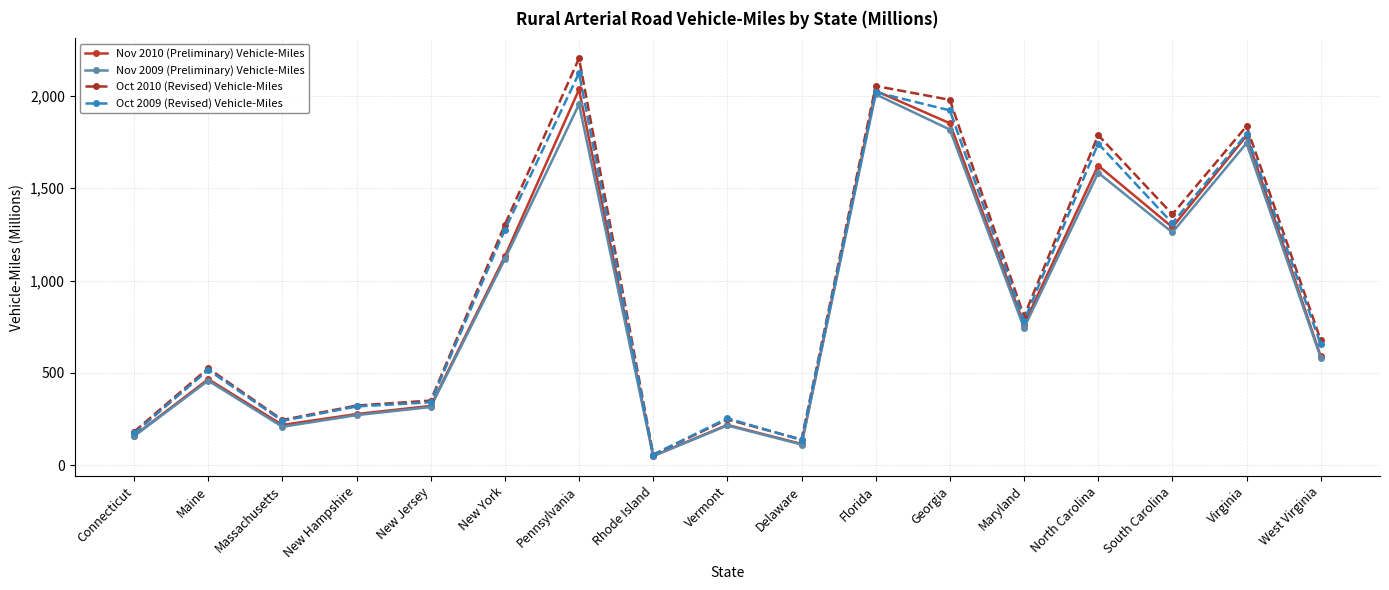

Is it true that Nov 2009 (Preliminary) Vehicle-Miles equals 234 at New York?

False